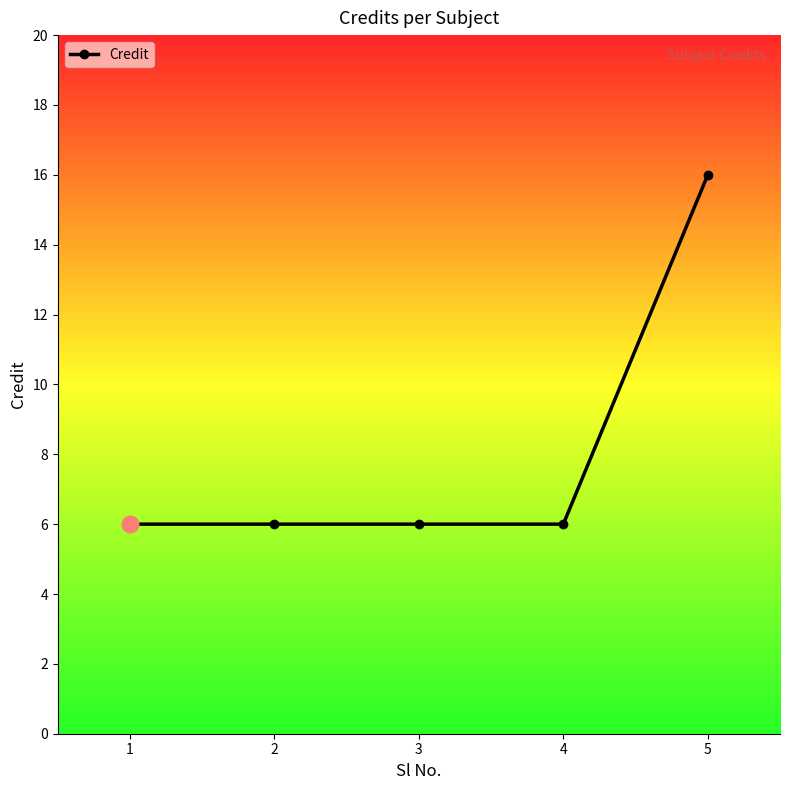

What is the smallest value displayed?

6